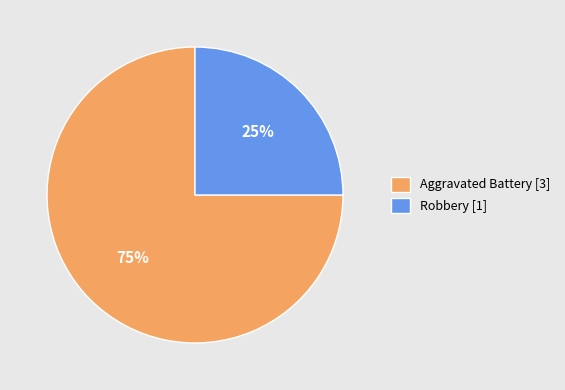

Does Aggravated Battery represent more than half of the total?

Yes